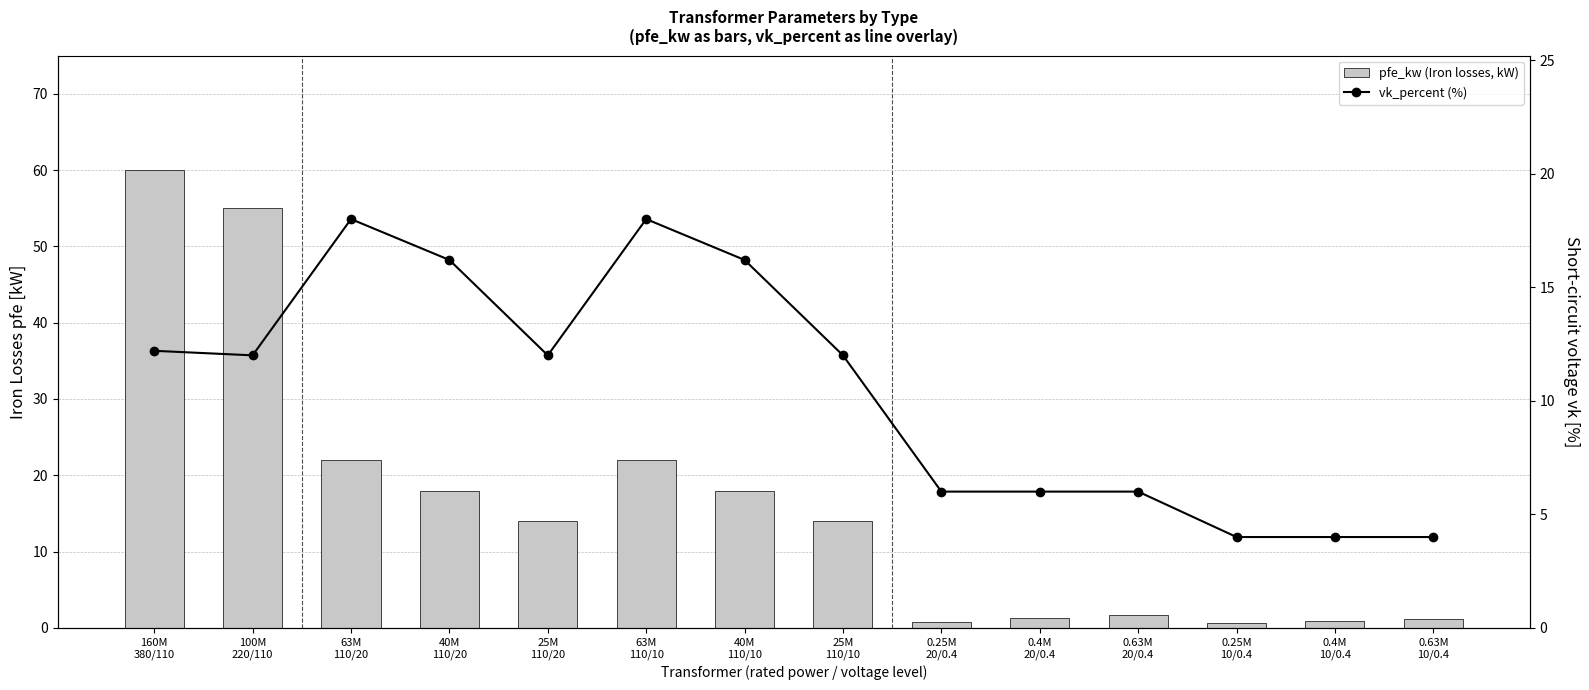

What is the difference between the highest and lowest values at 0.63M
20/0.4?

4.3